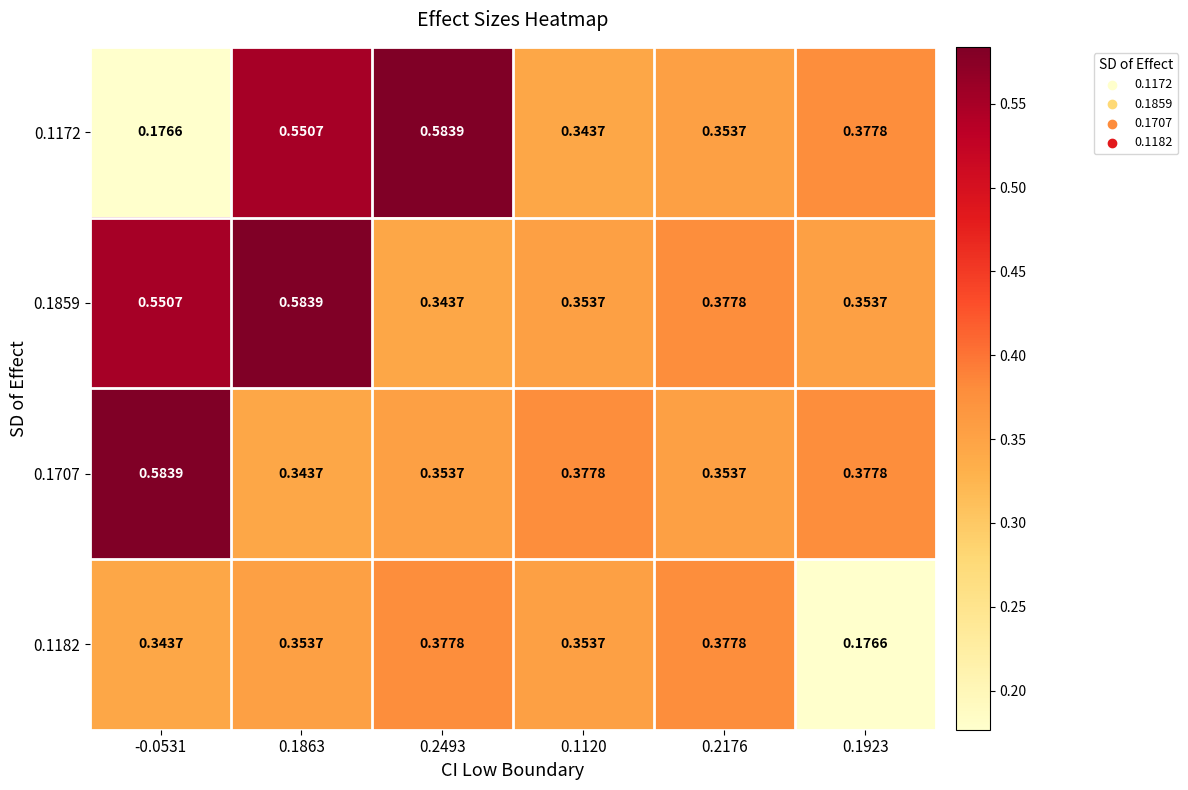

Is the value of 0.1859 at -0.0531 greater than the value of 0.1707 at 0.1863?

Yes